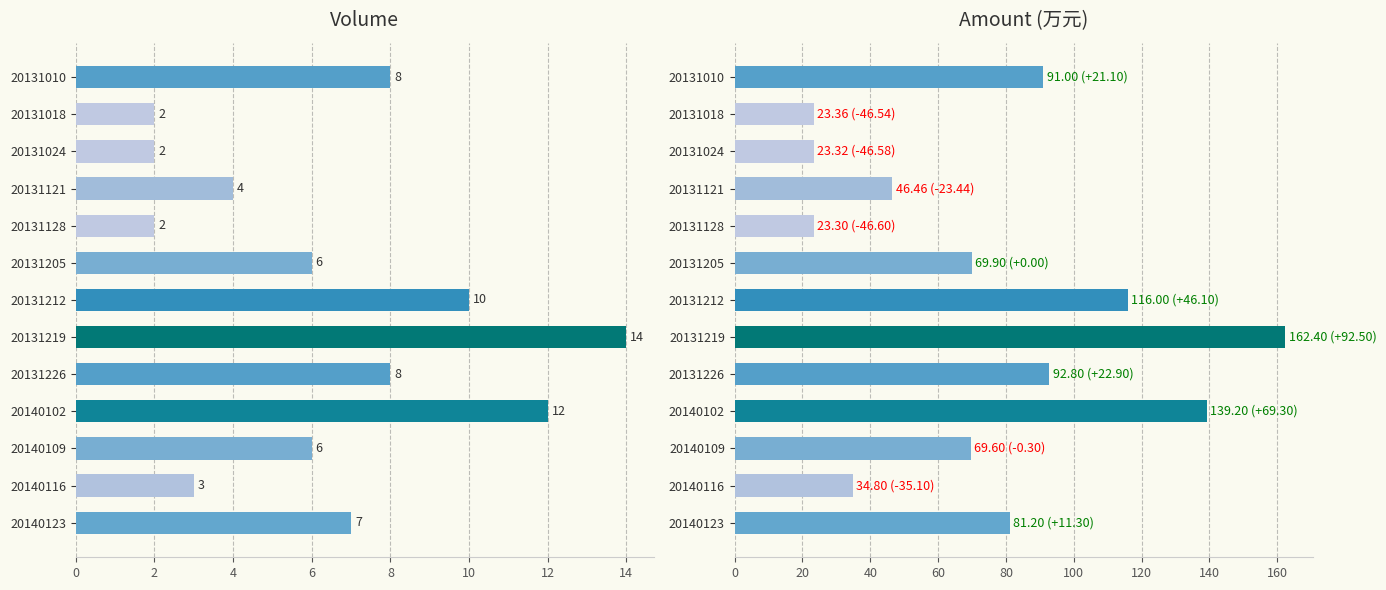

What is the average value of the vol series?

6.5